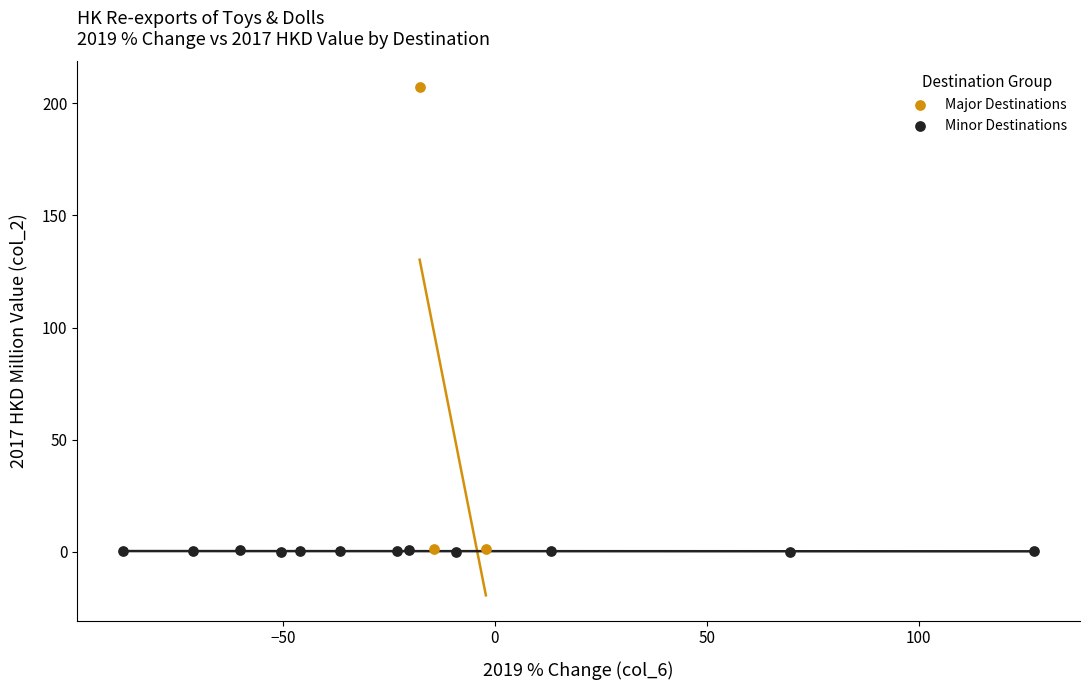

Which series has the widest spread of Y values?

Major Destinations